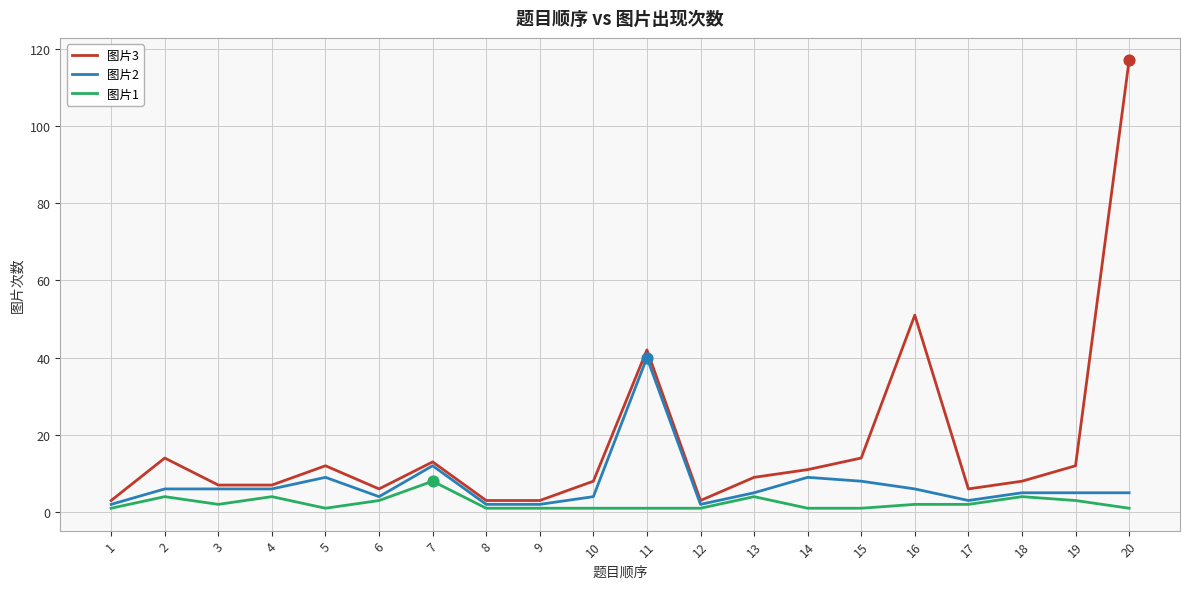

Which series has the widest spread of values?

图片3